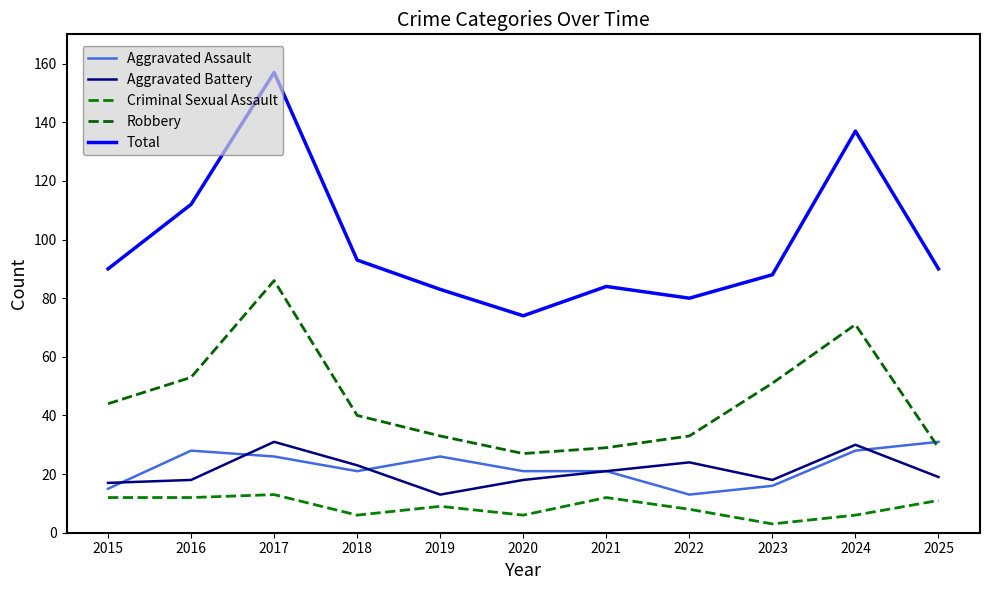

Read the Criminal Sexual Assault value at 2021.

12